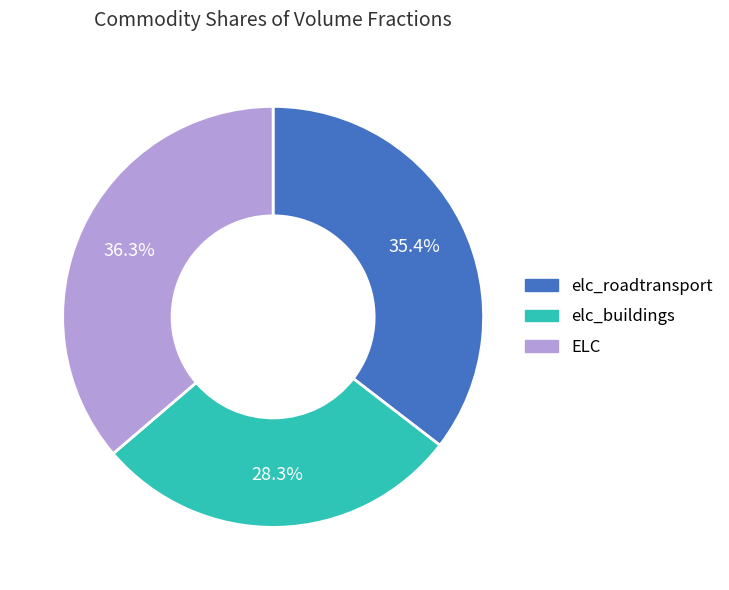

What percentage do elc_roadtransport and ELC together represent?

71.7%